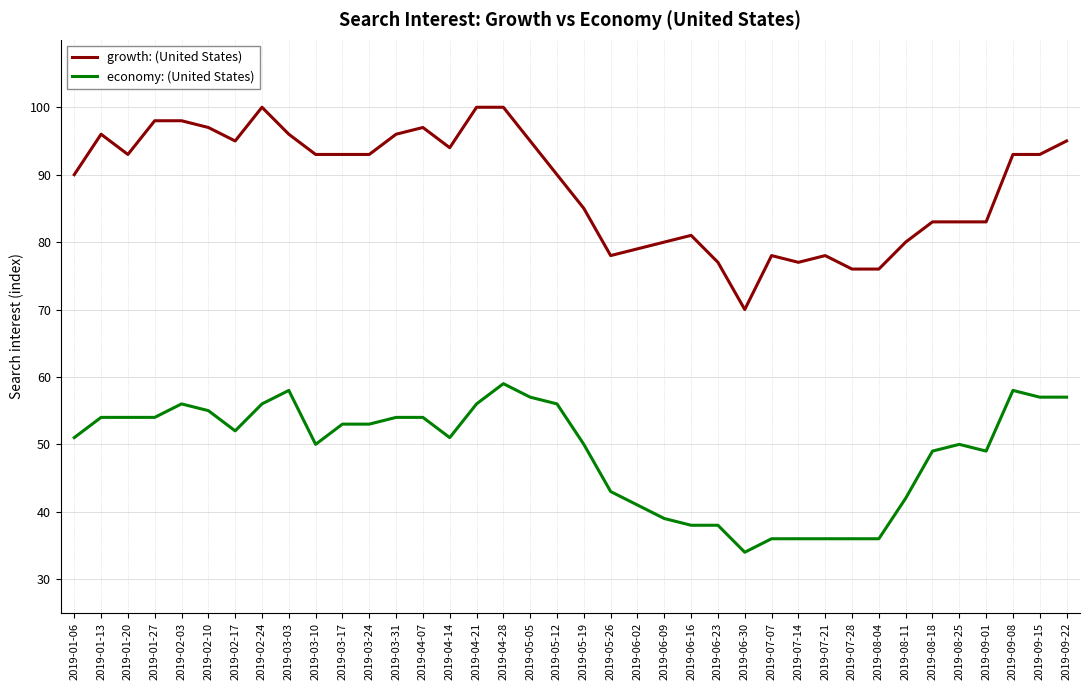

What are all the series names shown in the legend?

growth: (United States), economy: (United States)